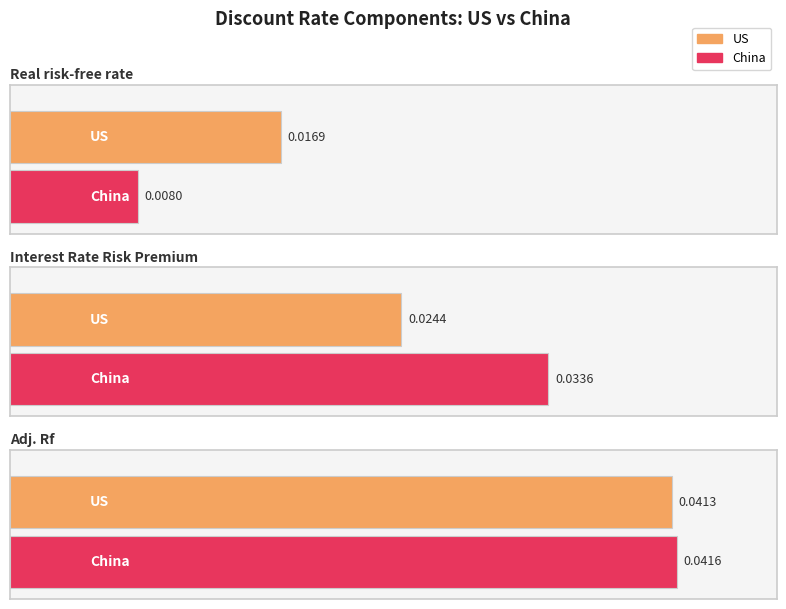

Which series changed the most between Real risk-free rate and Interest Rate Risk Premium?

China